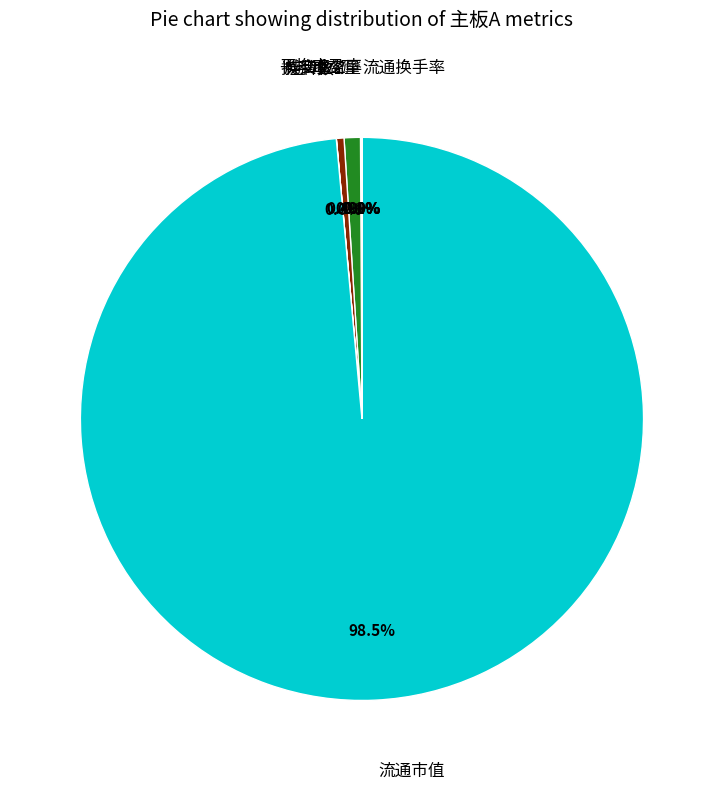

Is there any slice that represents more than half of the pie?

Yes